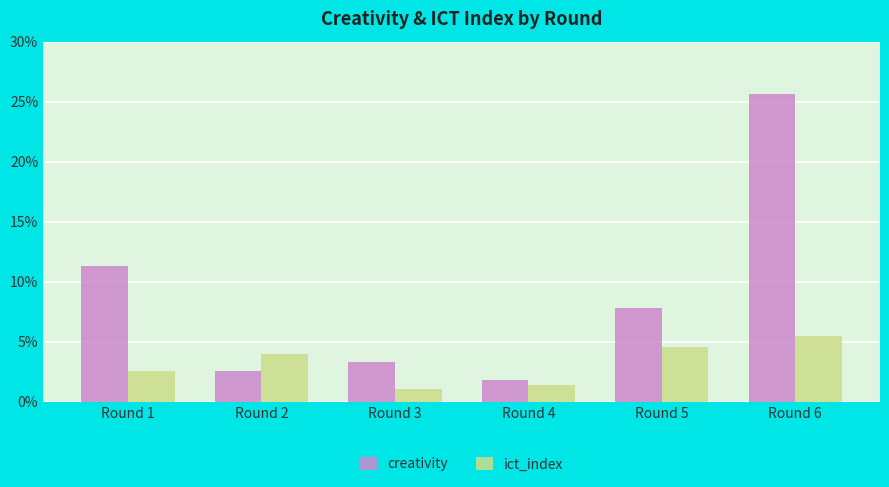

What is the sum of the creativity values at Round 5 and Round 6?

33.4